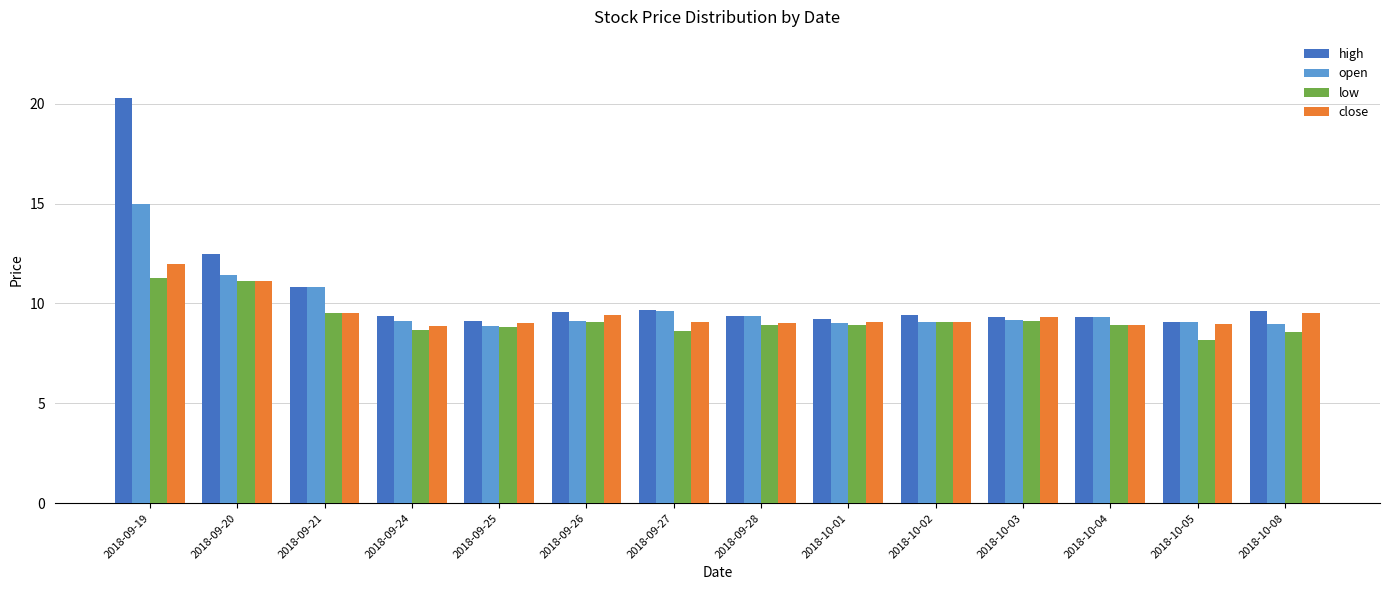

Which category has the highest value across all series?

2018-09-19